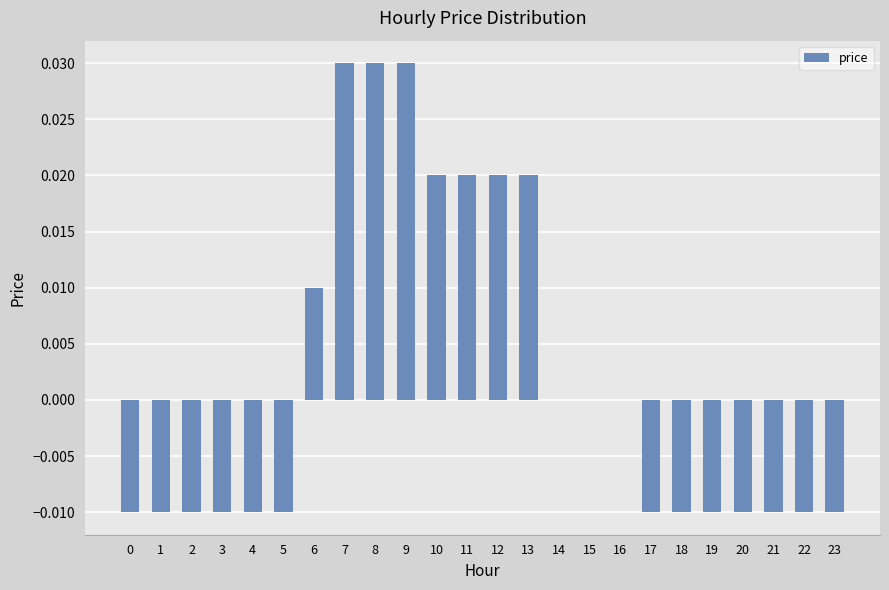

Which has a higher value, 9 or 17?

9